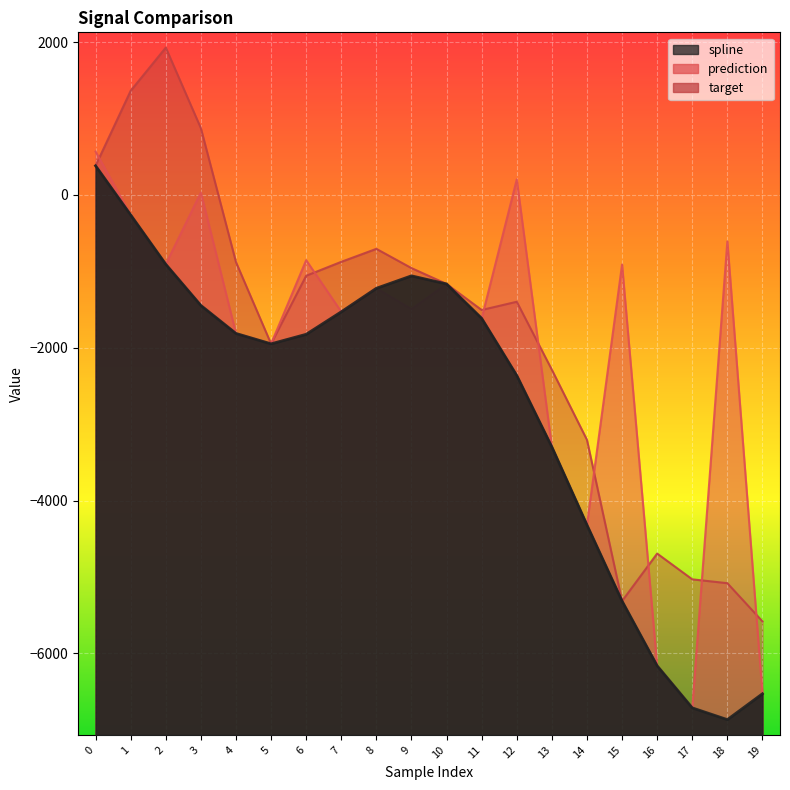

What are all the series names shown in the legend?

spline, prediction, target